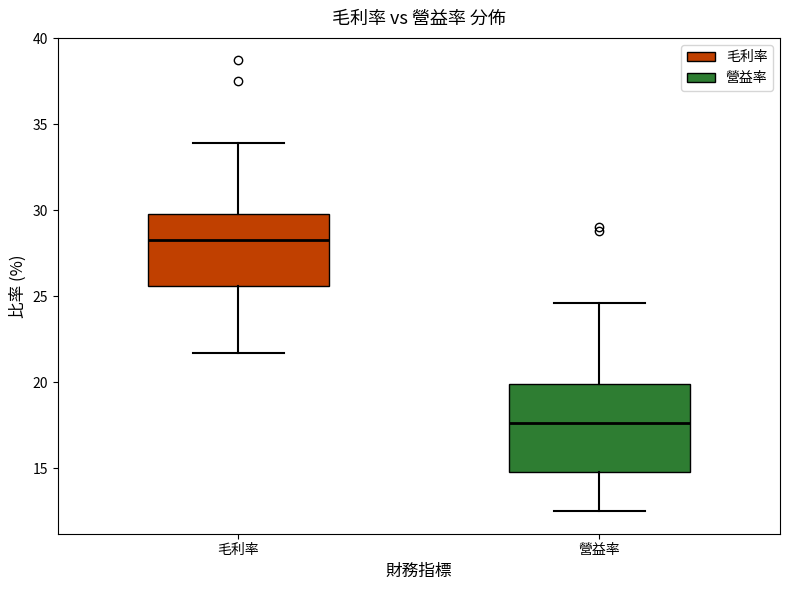

Where is the upper edge of the box for 營益率 on the y-axis? The values are not printed on the chart, so give them approximately, as read against the axis.

20.0